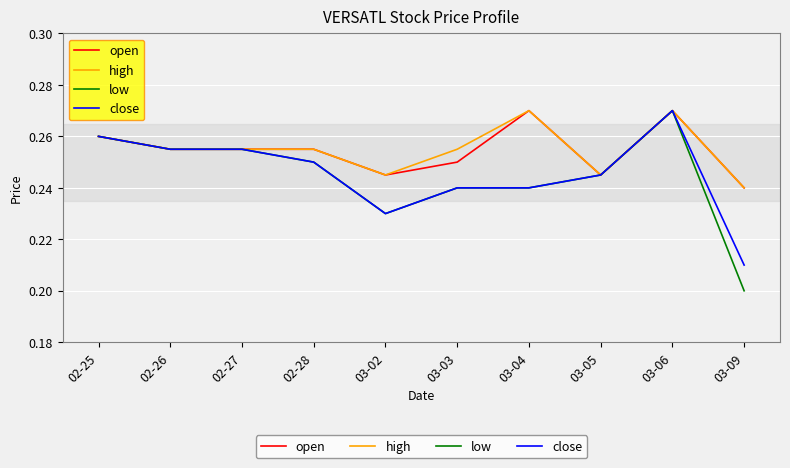

How many lines are shown in the chart?

4